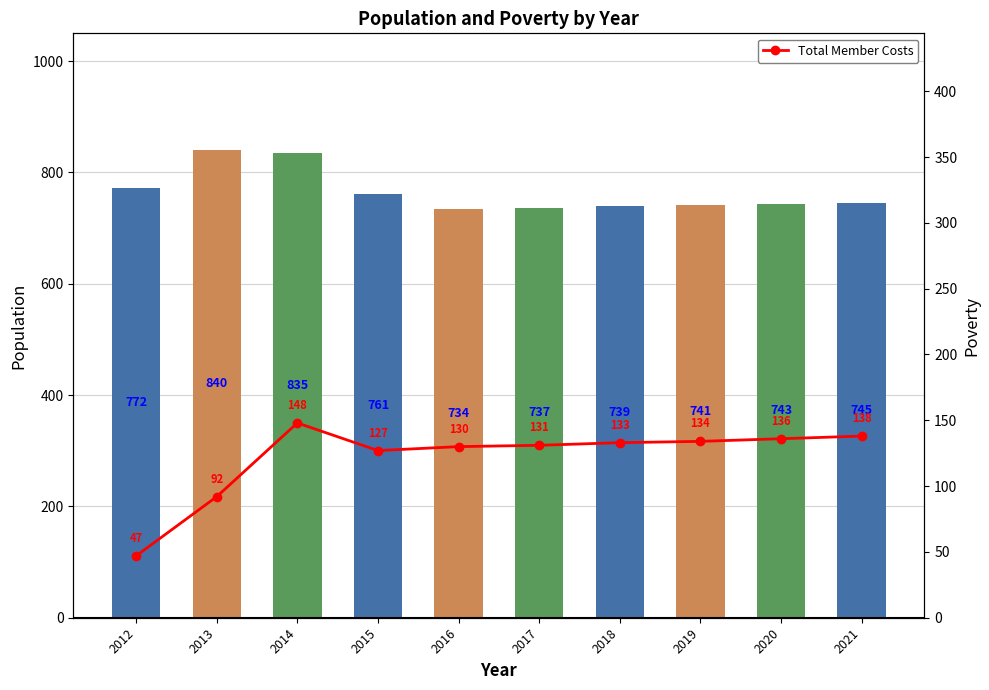

What is the difference between the maximum and second lowest values in the Population series?

103